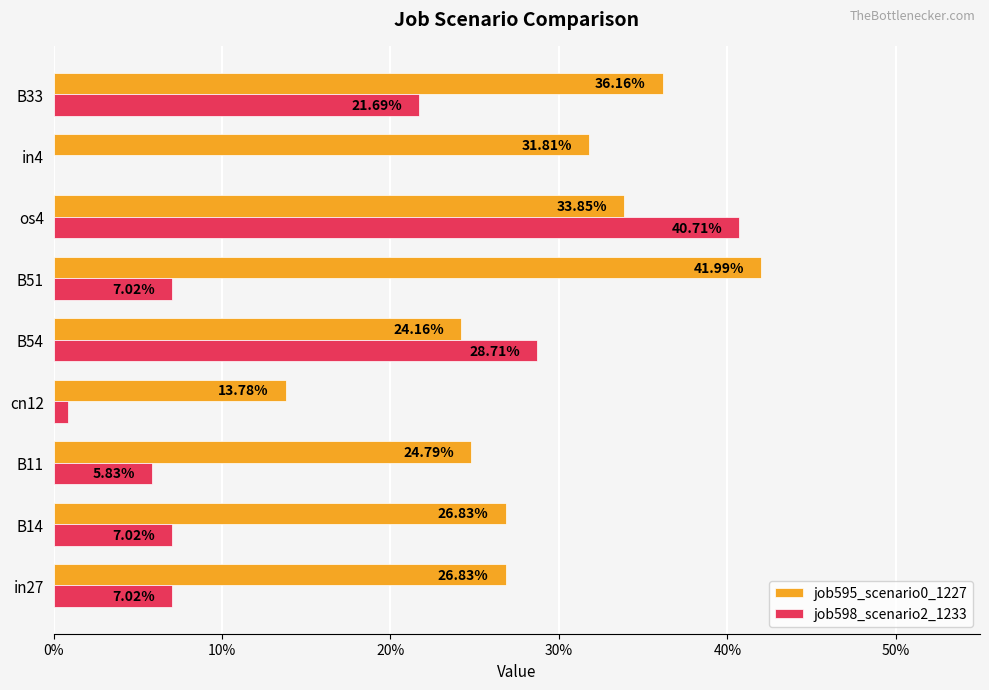

What are all the series names shown in the legend?

job595_scenario0_1227, job598_scenario2_1233